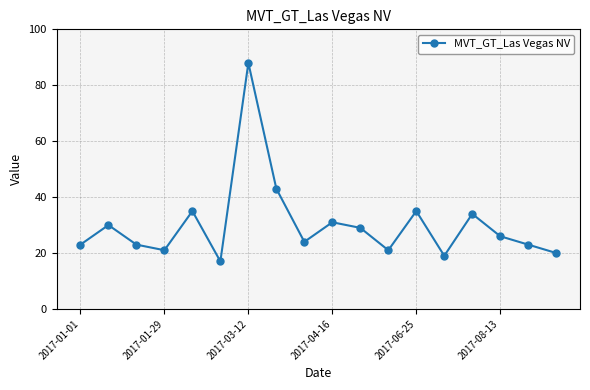

True or false: there are more than 0 points higher than both neighbors.

True